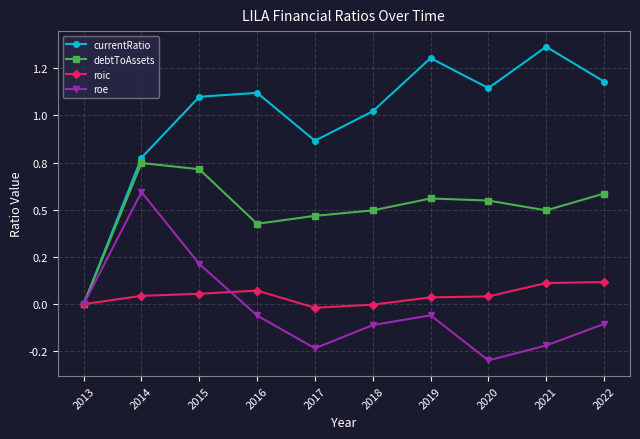

Is the value of roic at 2022 greater than the value of roe at 2014?

No